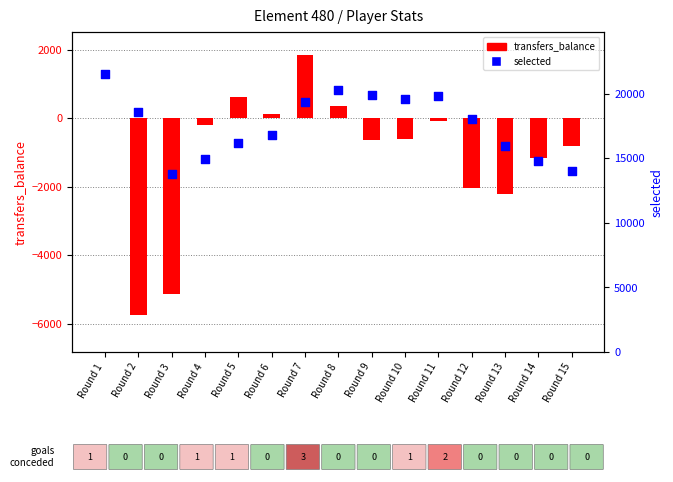

At which category is the sum across all series the highest?

Round 1